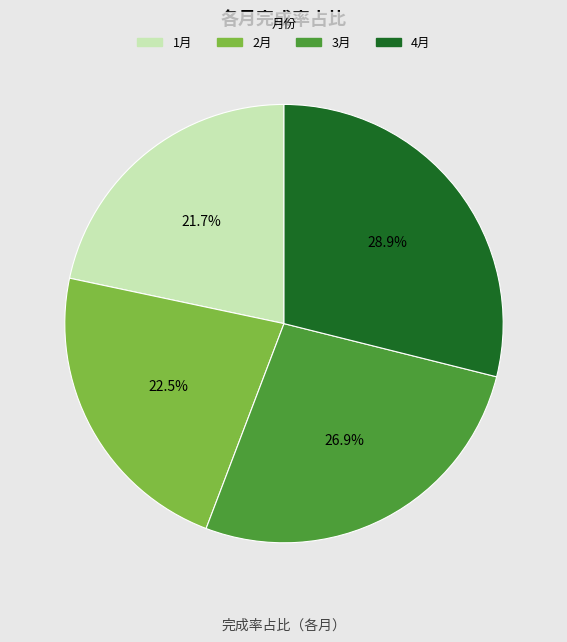

True or false: 3月 accounts for 42% of the total.

False